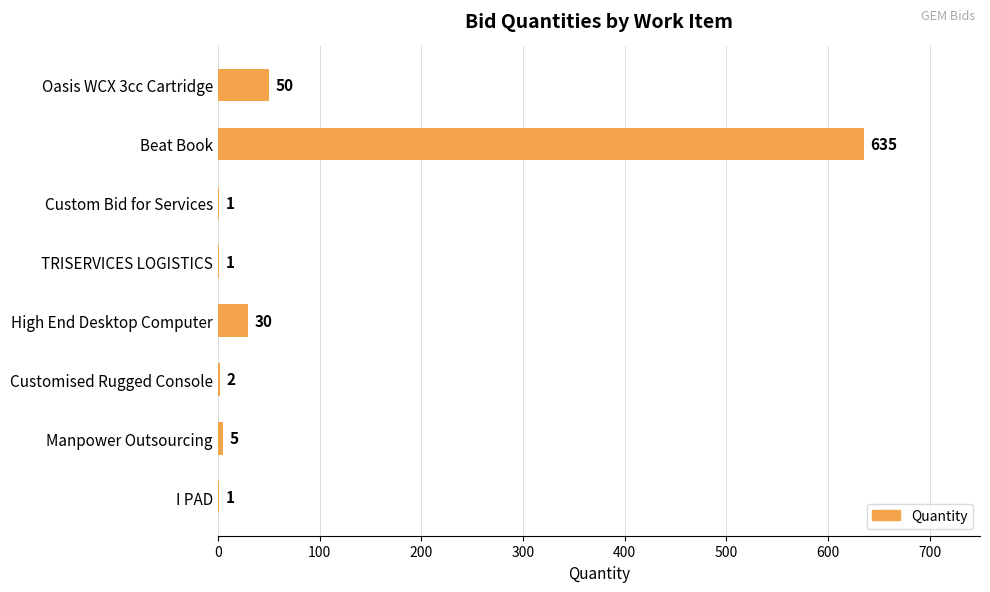

Reading top to bottom, what are all the values shown in this chart?

Oasis WCX 3cc Cartridge=50	Beat Book=635	Custom Bid for Services=1	TRISERVICES LOGISTICS=1	High End Desktop Computer=30	Customised Rugged Console=2	Manpower Outsourcing=5	I PAD=1